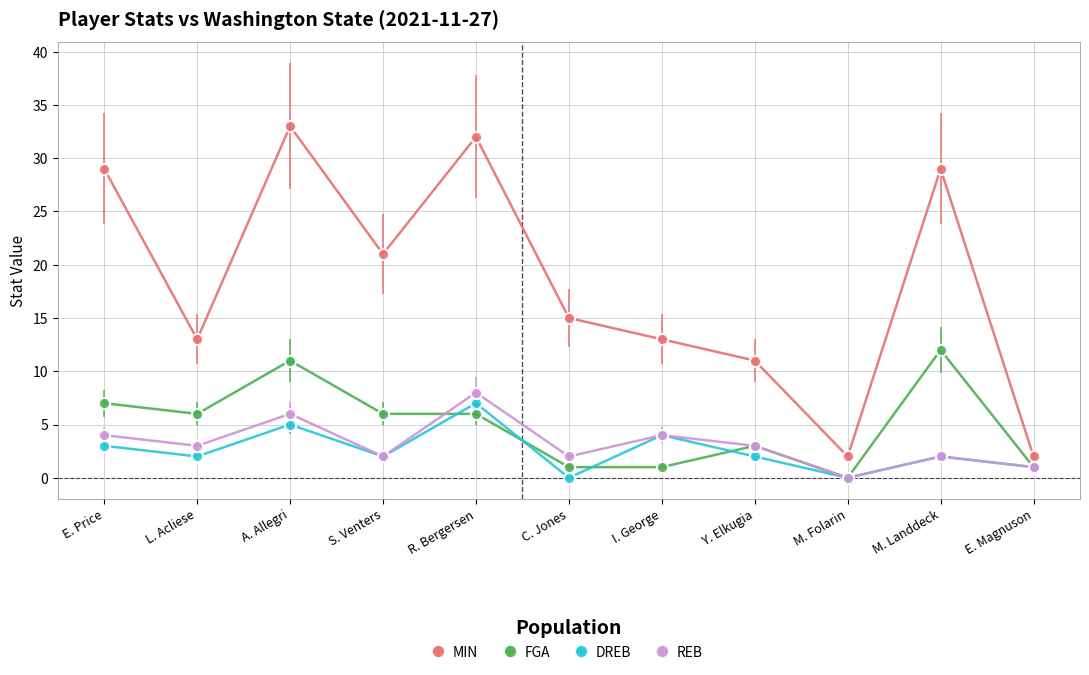

True or false: MIN has more than 2 points higher than both neighbors.

True